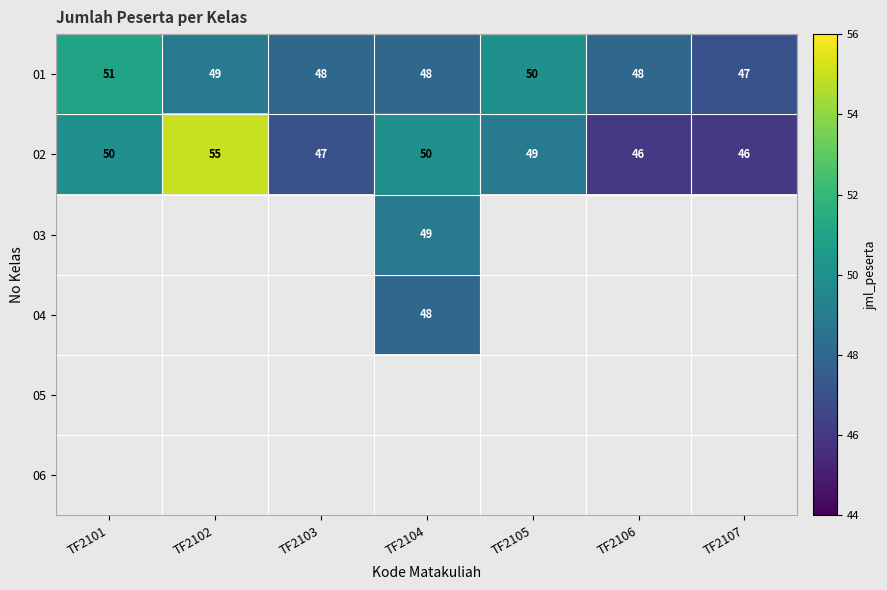

What is the approximate value of 01 at TF2101?

51